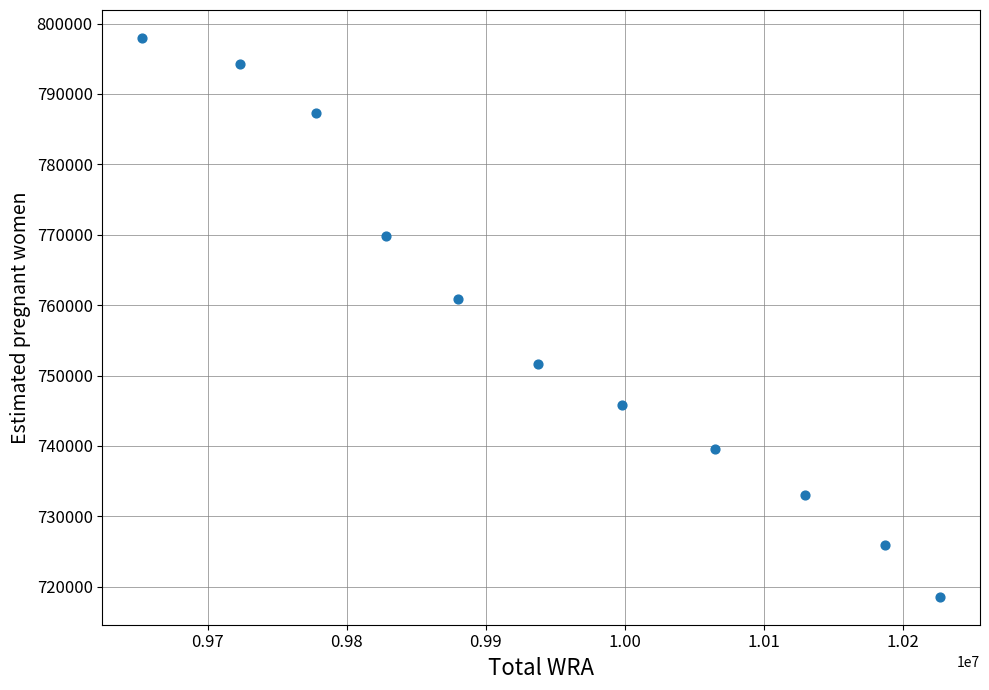

What Y value in the scatter plot is closest to 758262?

760938.6